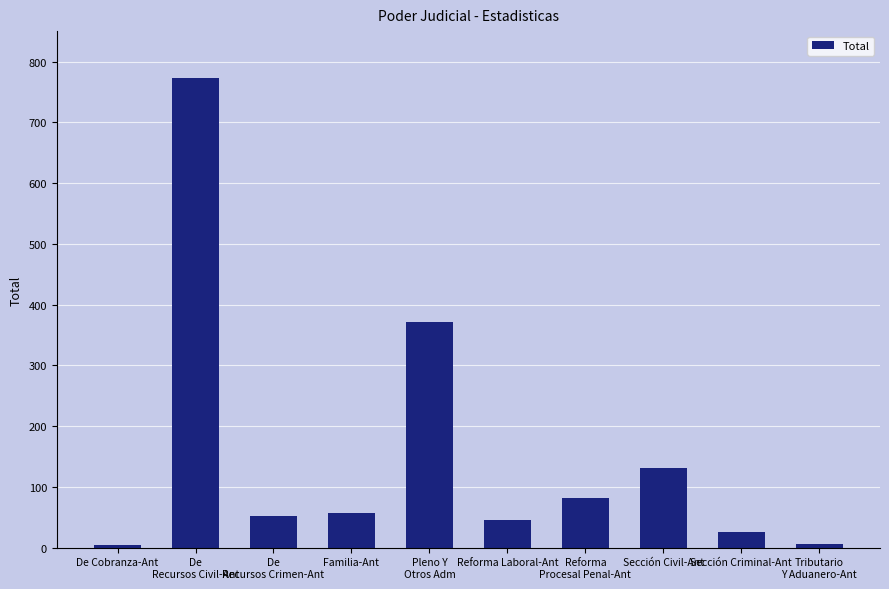

What is the minimum value shown in the chart?

4